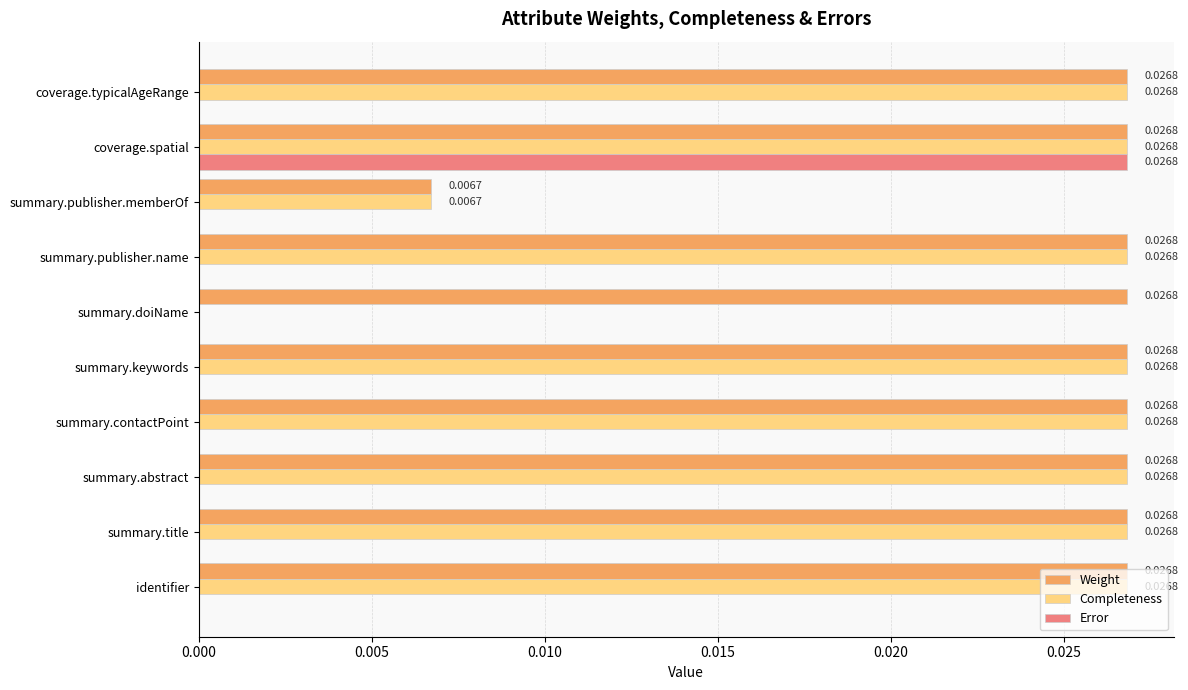

At which category is the sum across all series the highest?

coverage.spatial